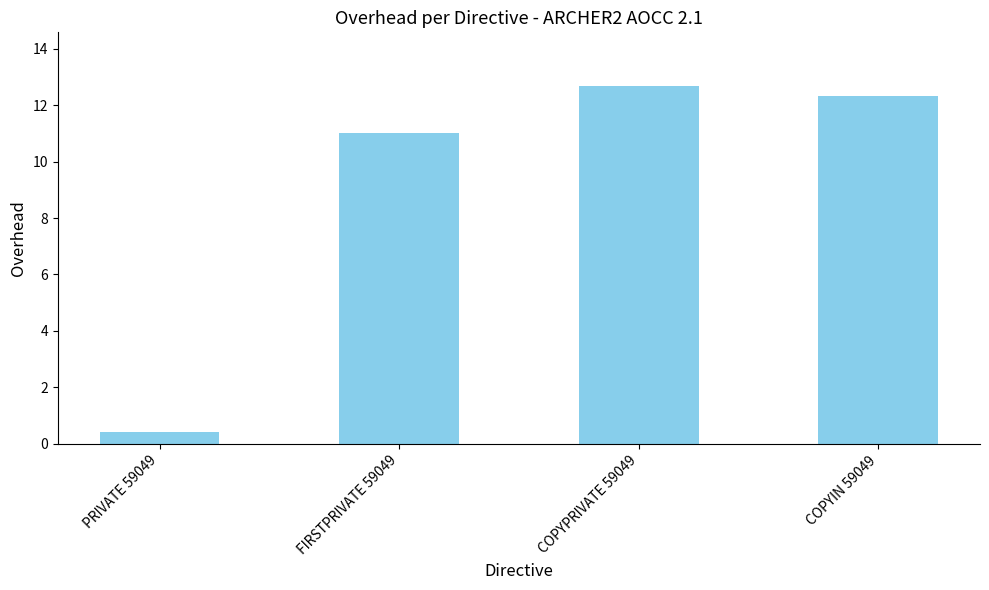

Rank the categories by value from lowest to highest.

PRIVATE 59049, FIRSTPRIVATE 59049, COPYIN 59049, COPYPRIVATE 59049